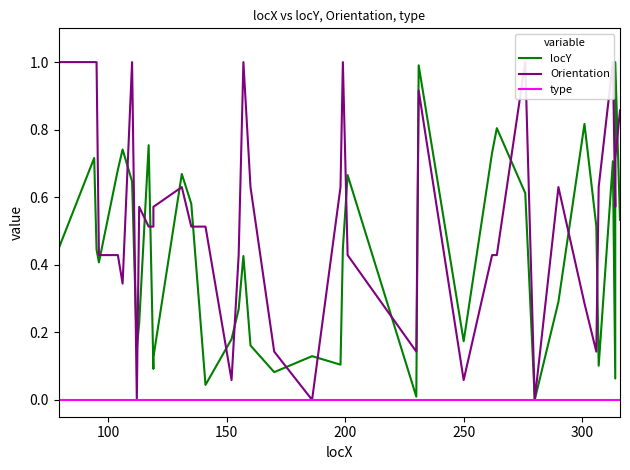

Which series ends up on top after the final intersection of Orientation and locY?

Orientation